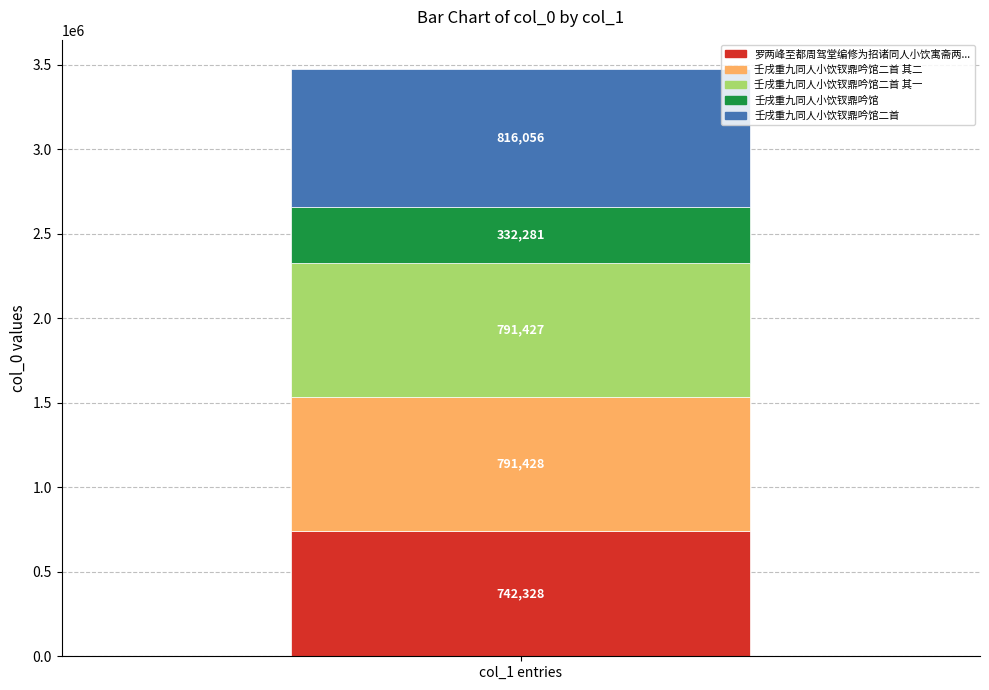

What is the label of the 5th bar from the right?

罗两峰至都周驾堂编修为招诸同人小饮寓斋两峰仿李龙眠西园雅集图即席分赋得五古转韵体